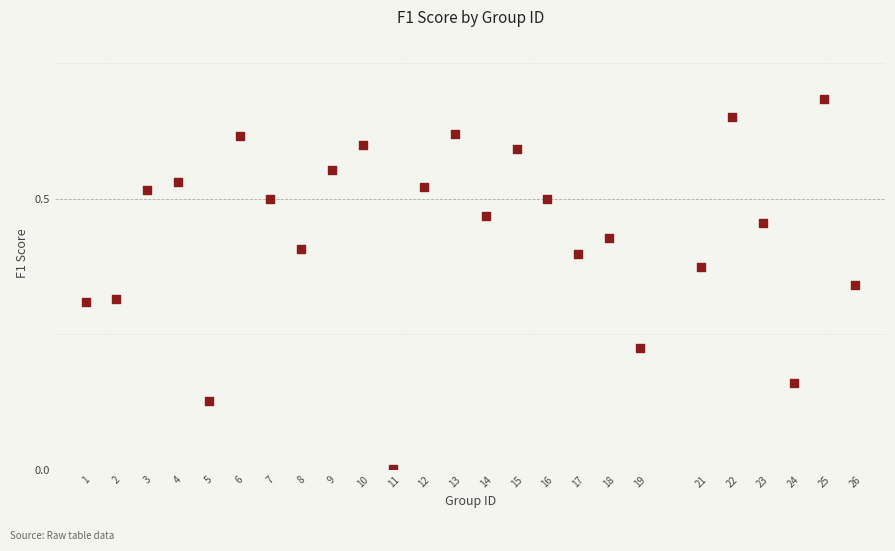

What is the range of X values (max minus min)?

25.0